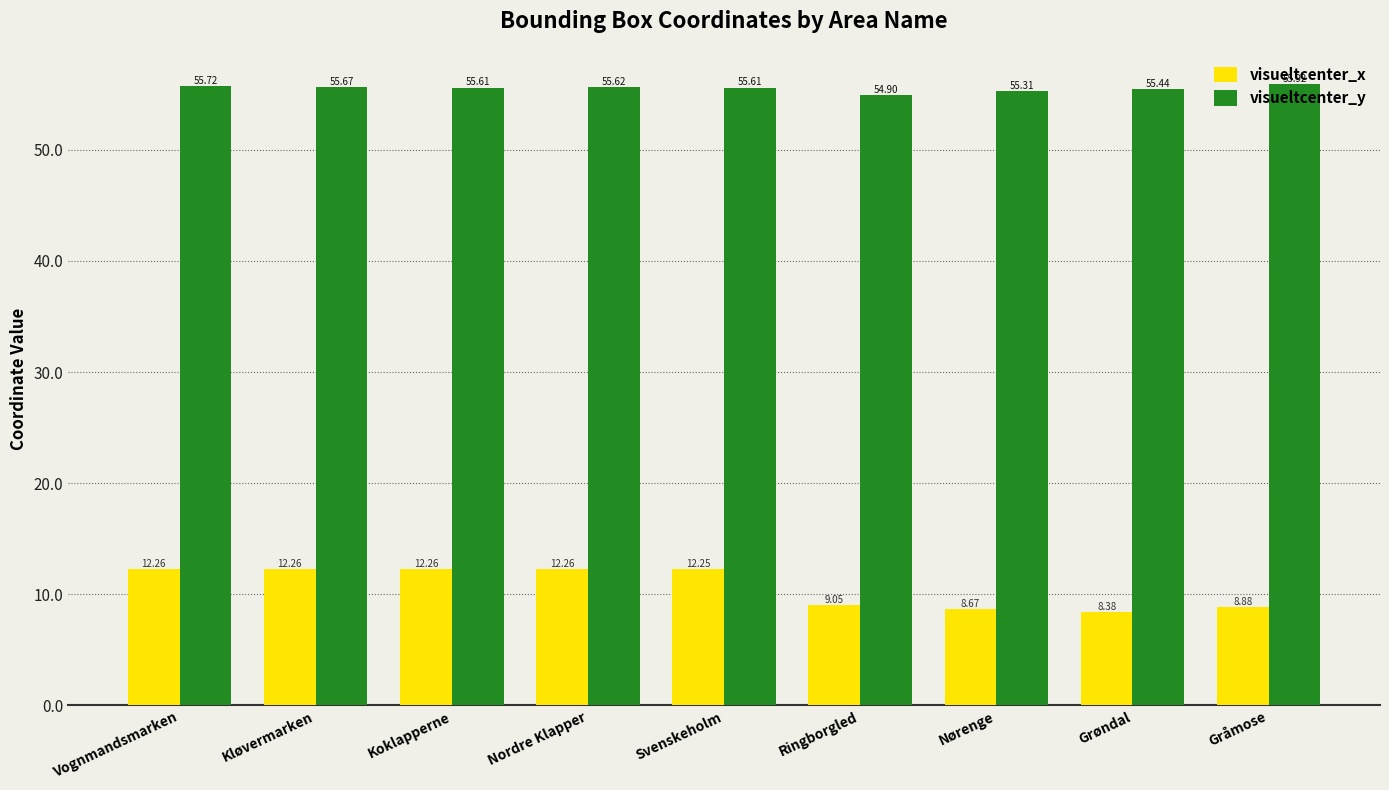

Rank the series by their maximum value, from highest to lowest.

visueltcenter_y, visueltcenter_x